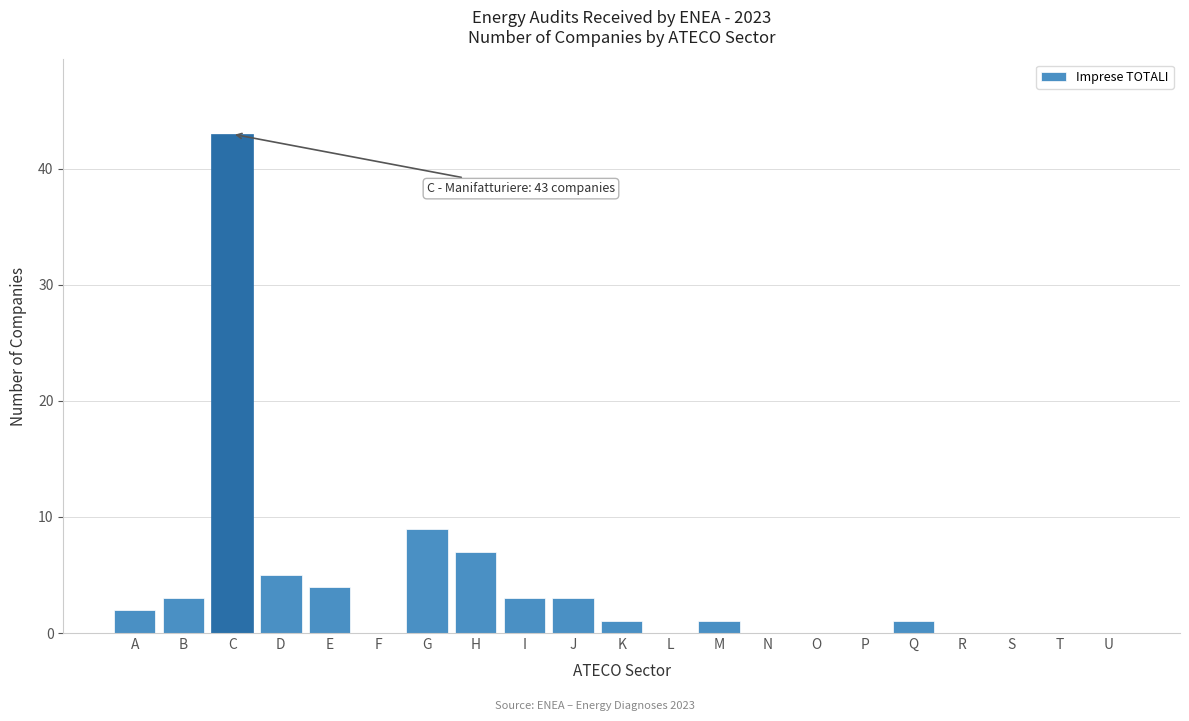

Reading left to right, what are all the values shown in this chart?

A=2	B=3	C=43	D=5	E=4	F=0	G=9	H=7	I=3	J=3	K=1	L=0	M=1	N=0	O=0	P=0	Q=1	R=0	S=0	T=0	U=0